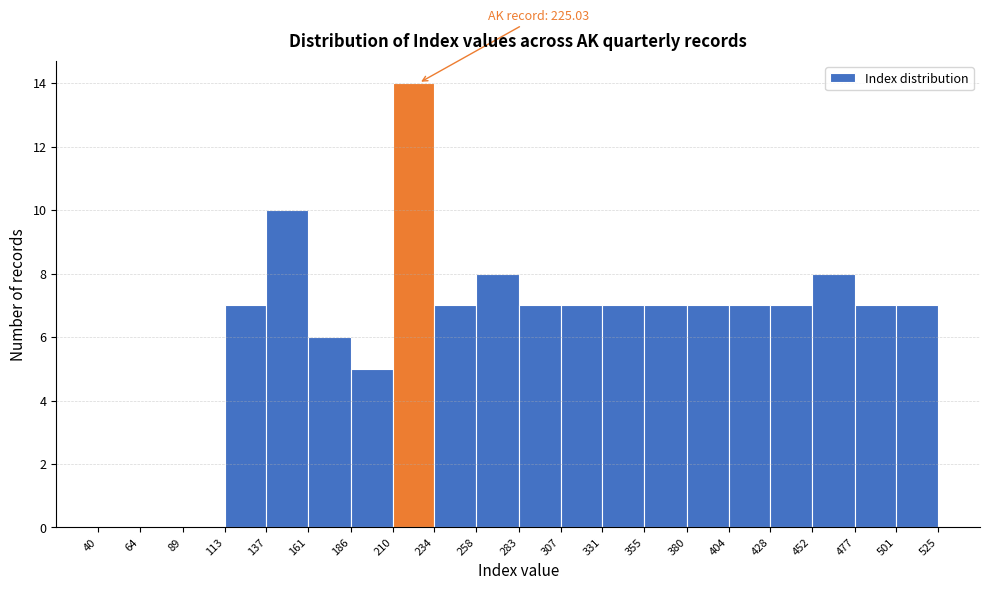

Which range on the x-axis has the tallest bar?

210 to 234